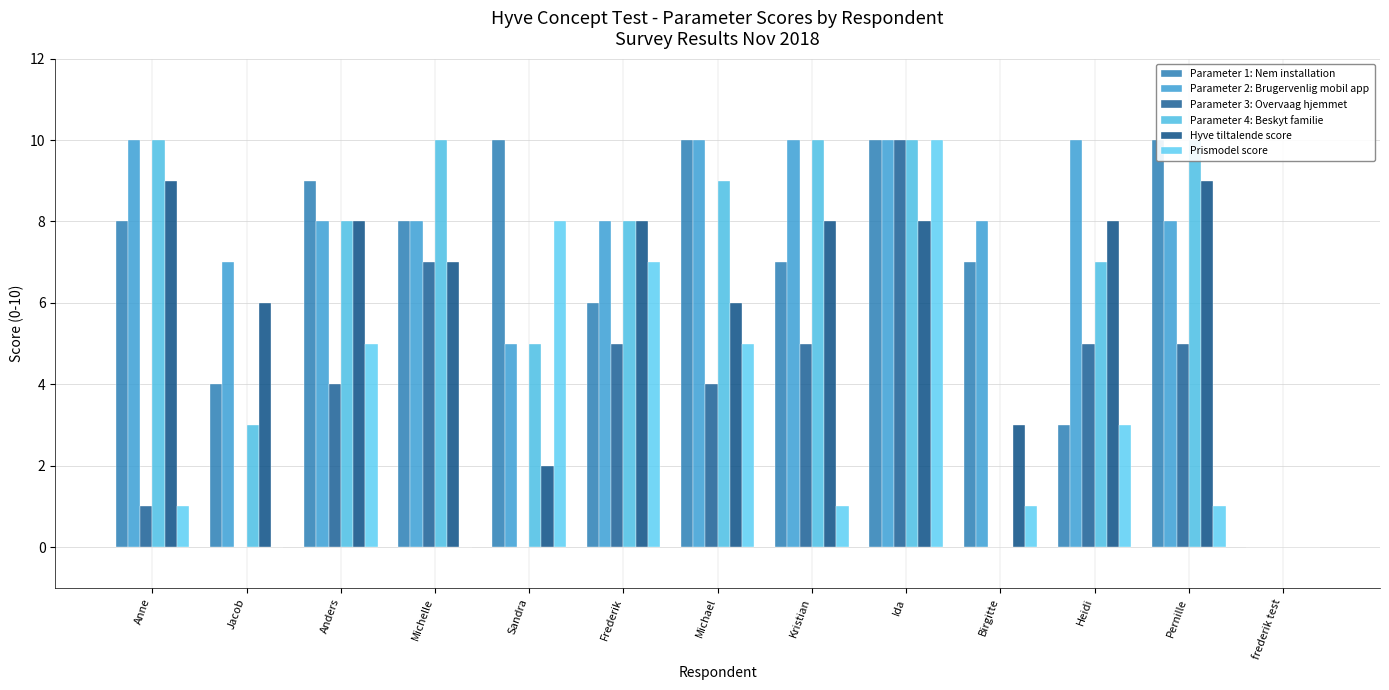

Count the Parameter 4: Beskyt familie values in the range 5 to 10.

10